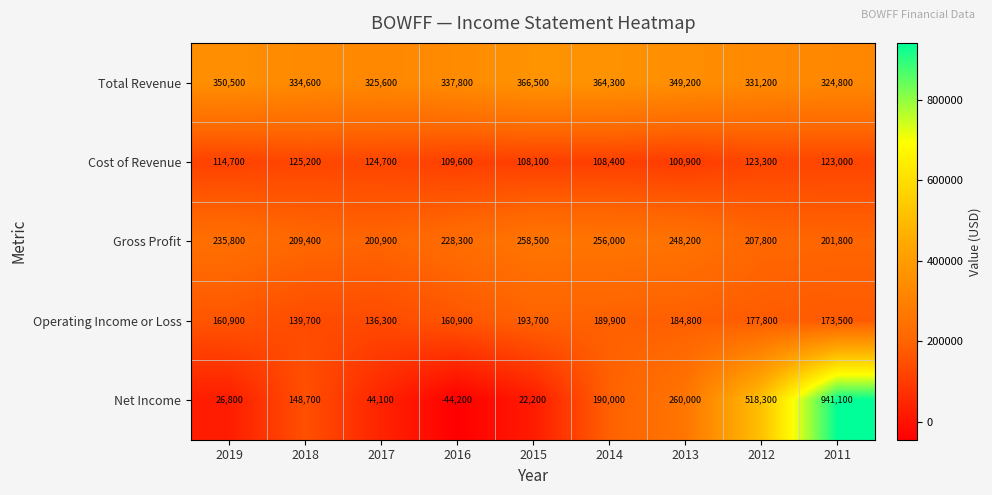

What is the maximum value shown in the chart?

941100